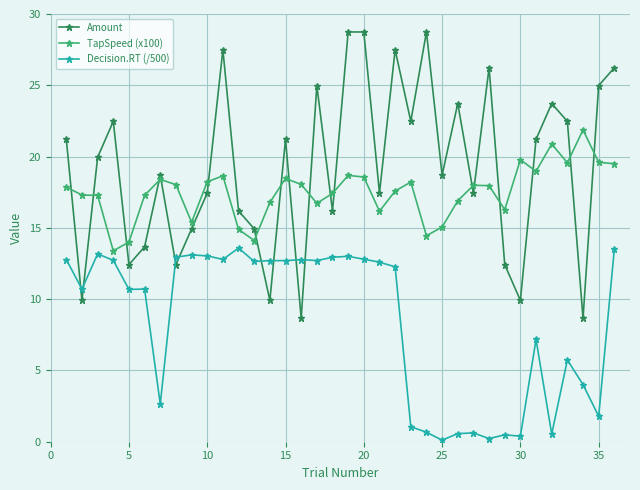

What is the sum of all Decision.RT (/500) values?

302.8